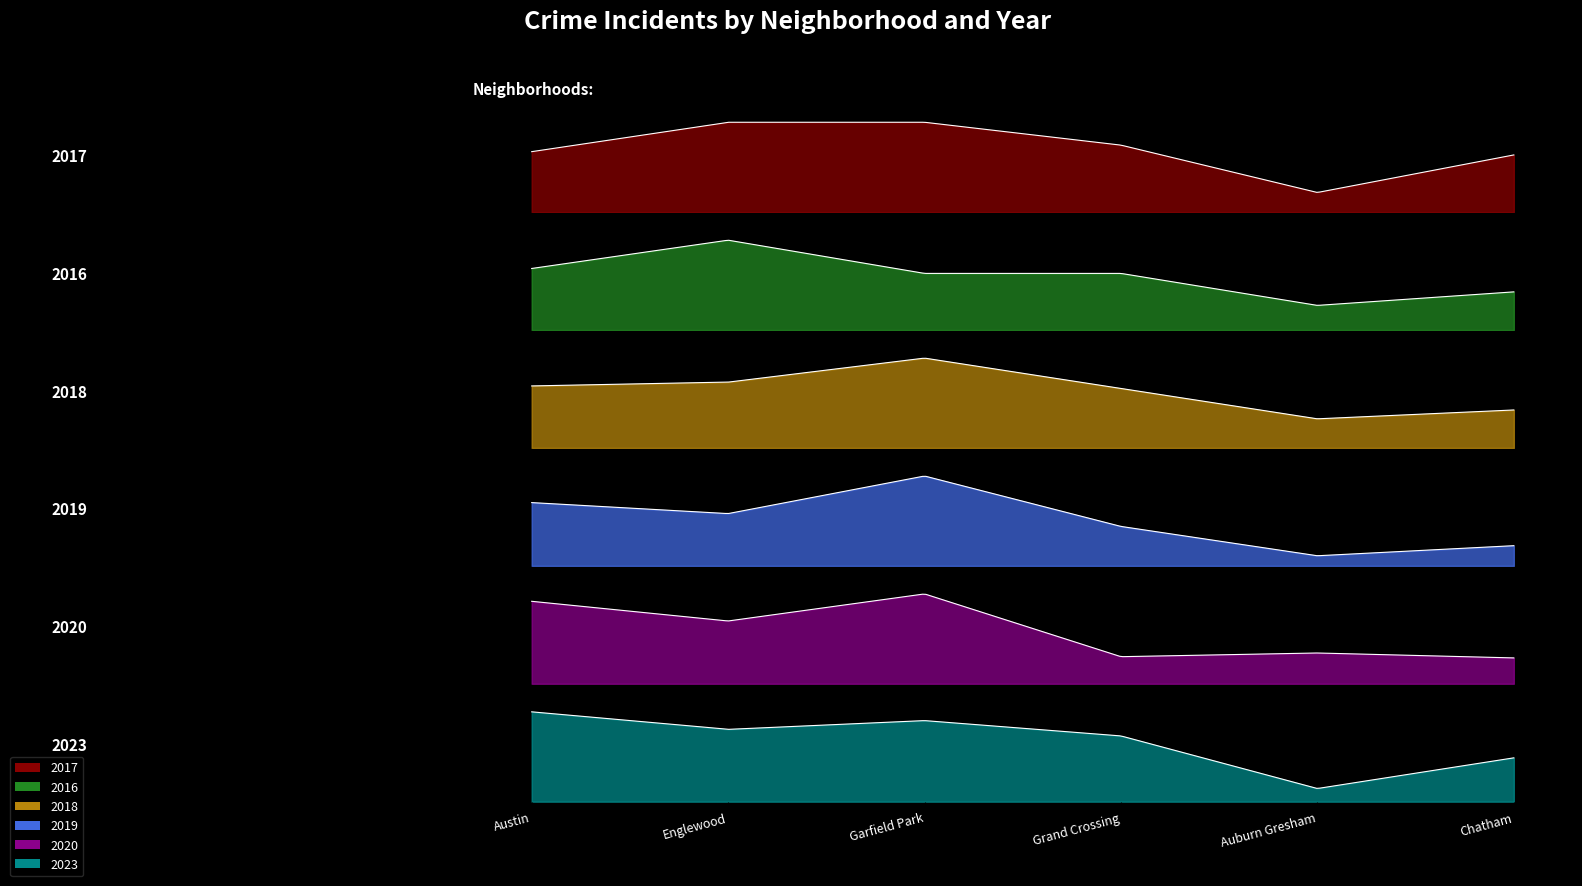

How many data points in 2019 are above 57?

2